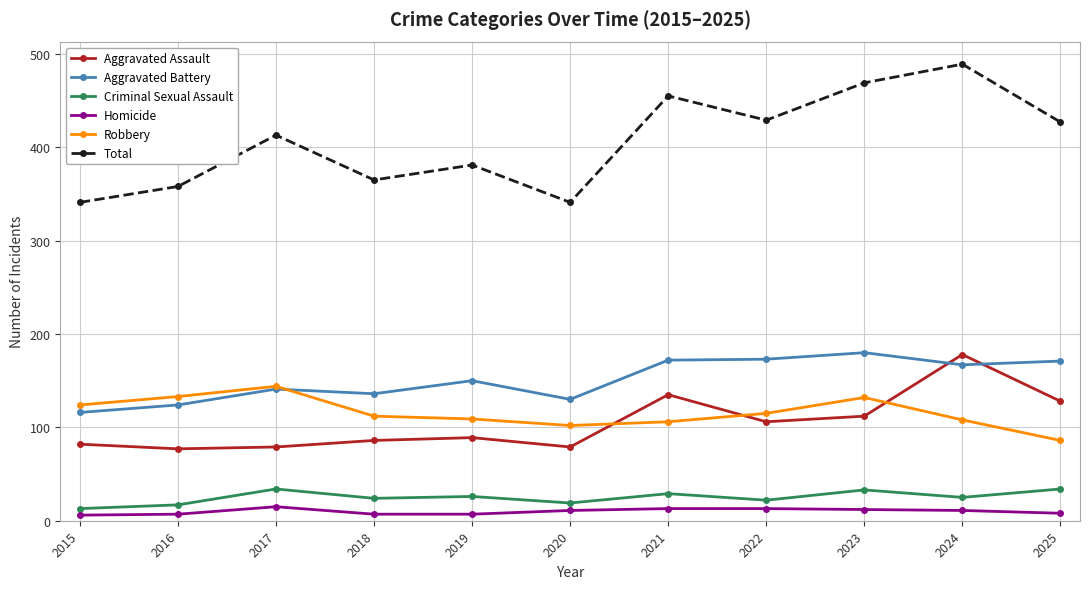

How many values in the Aggravated Battery series are below 150?

5